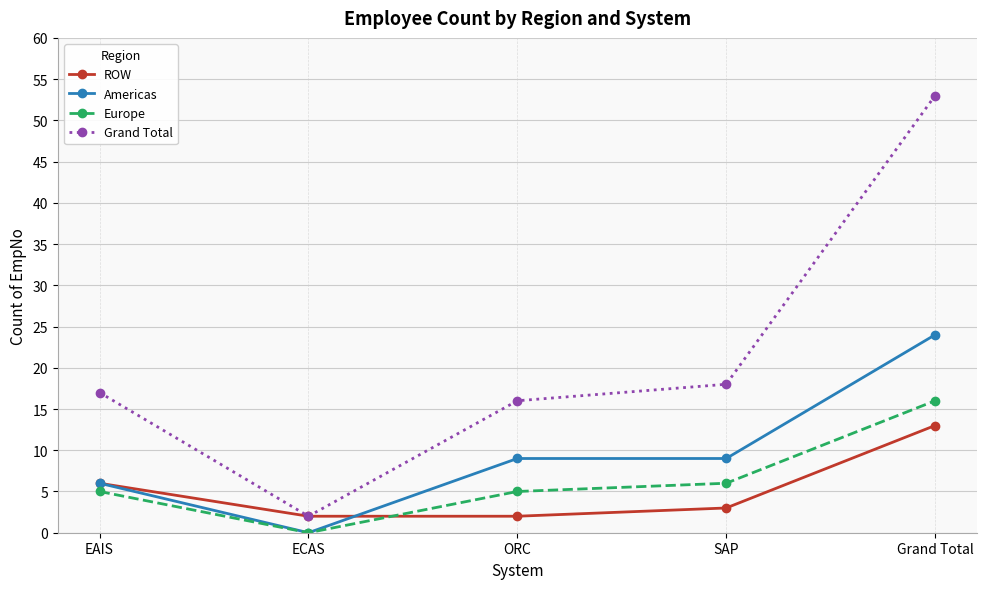

Where do Europe and ROW first cross each other?

ECAS and ORC